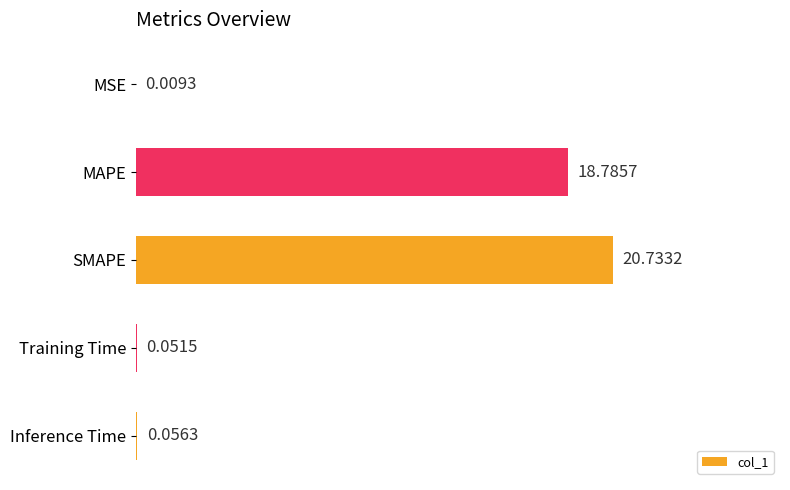

What is the average value?

7.9